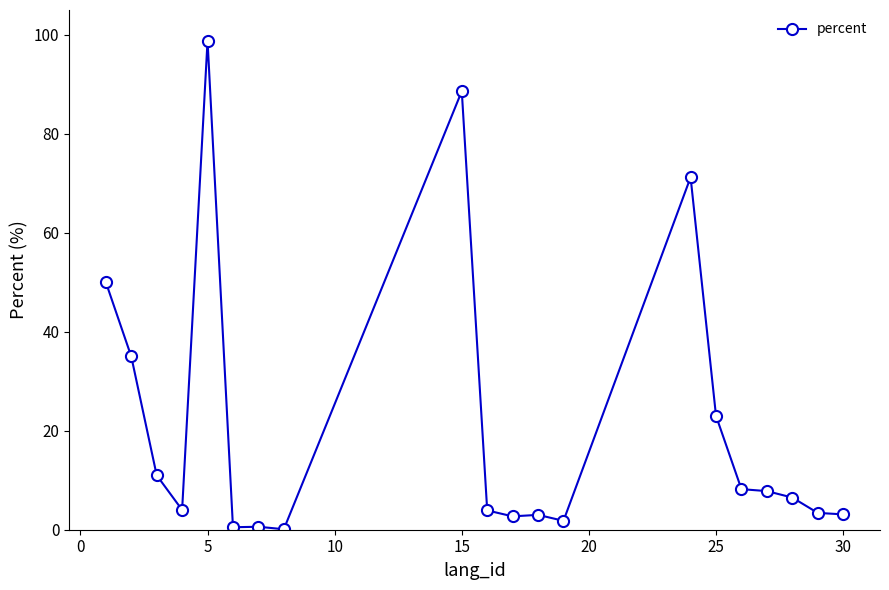

What is the greatest value displayed?

98.8